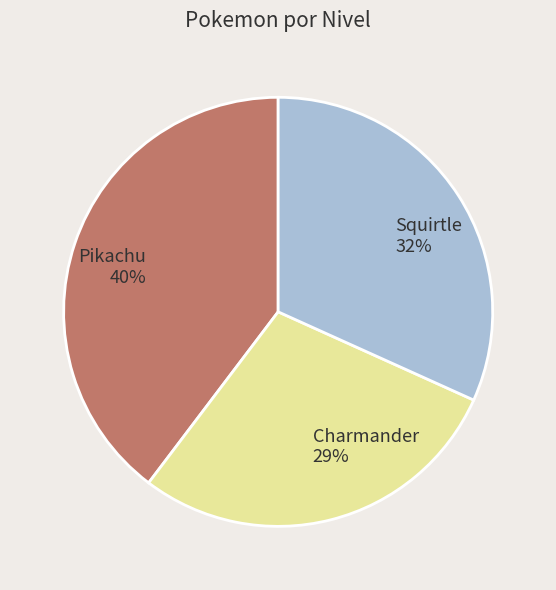

Do Charmander and Squirtle together represent more than half of the pie?

Yes